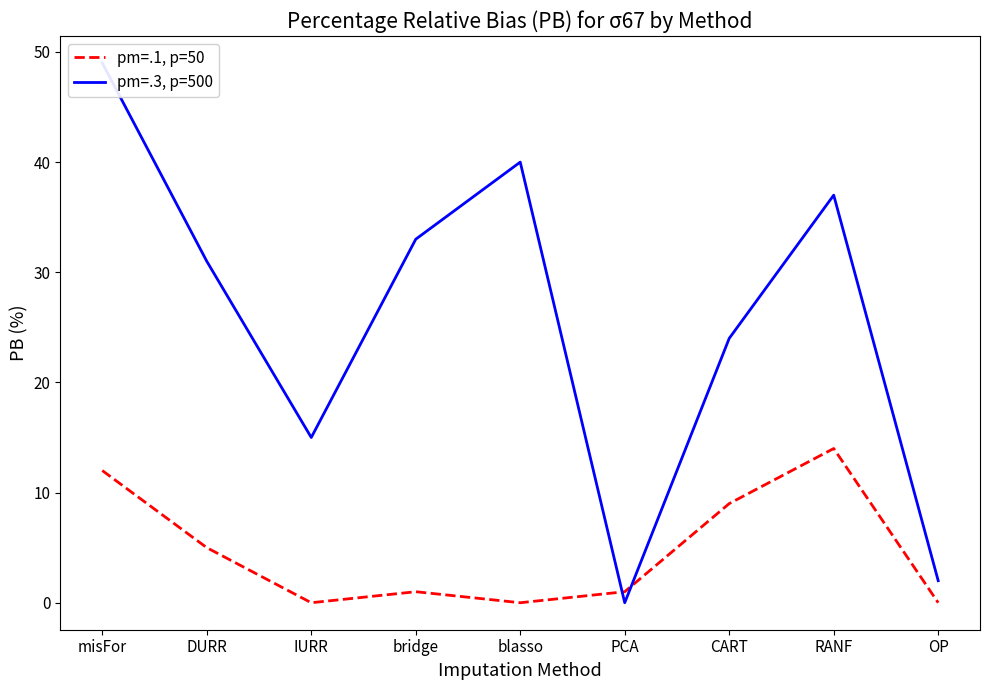

After their last crossing, which series has the higher values: pm=.3, p=500 or pm=.1, p=50?

pm=.3, p=500